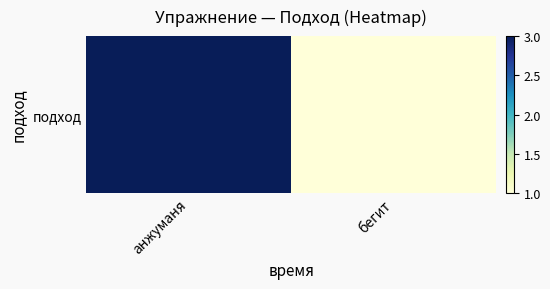

How many distinct data groups are displayed?

1